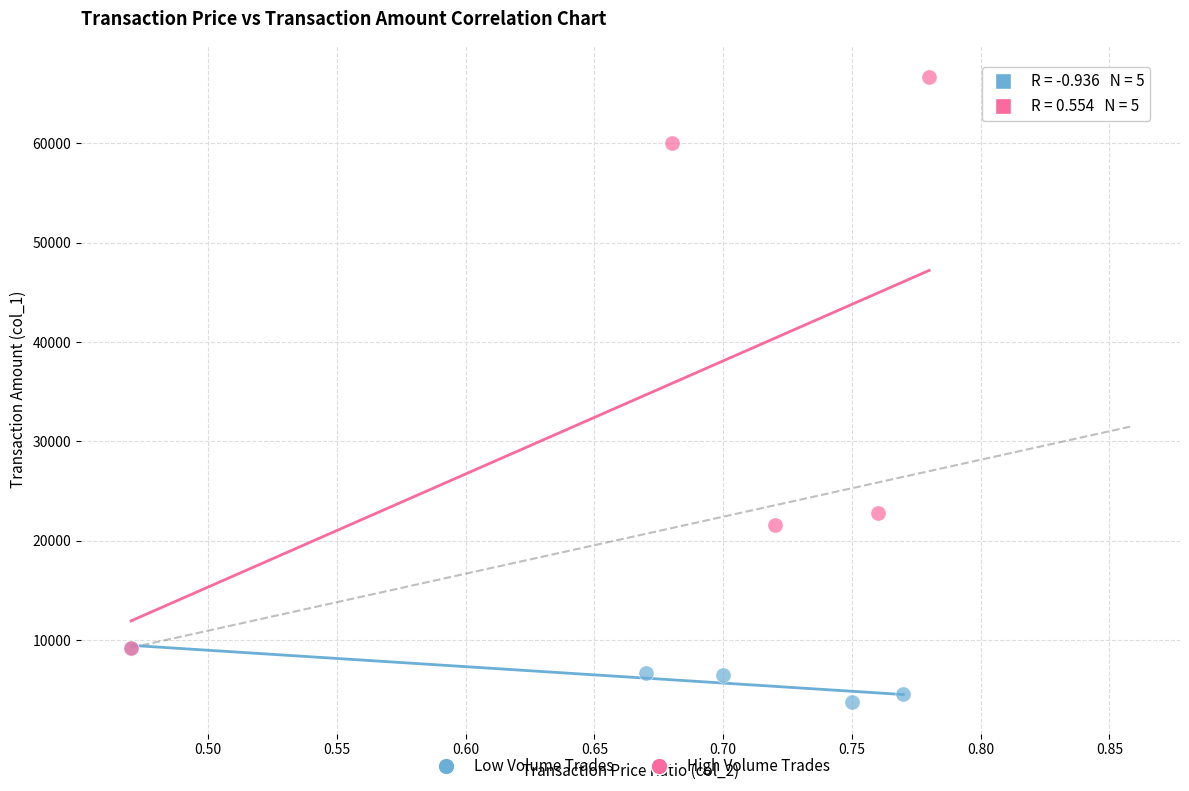

Which series contains the lowest Y value?

Low Volume Trades